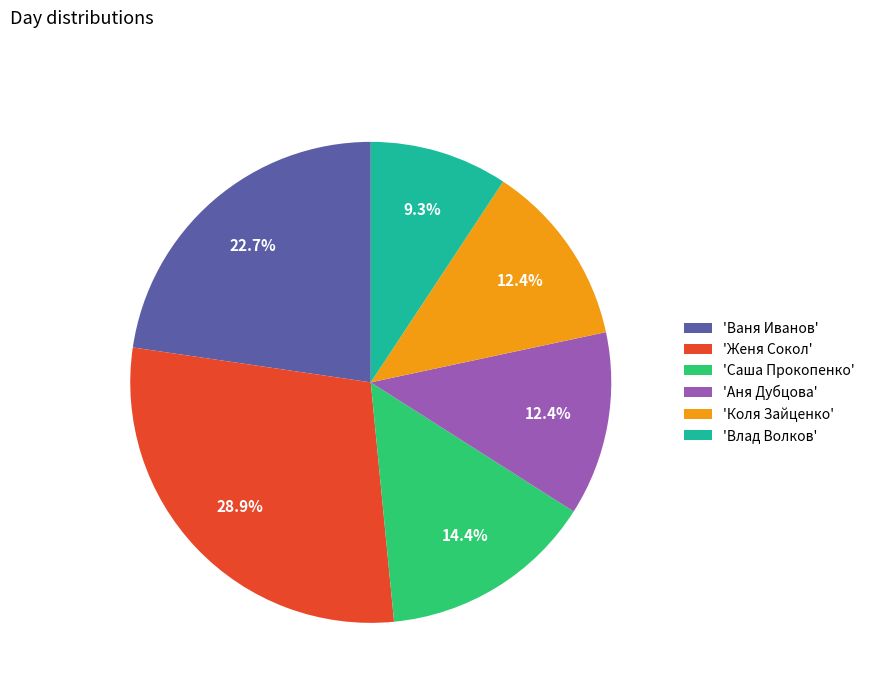

Which has a higher value, 'Коля Зайценко' or 'Женя Сокол'?

'Женя Сокол'